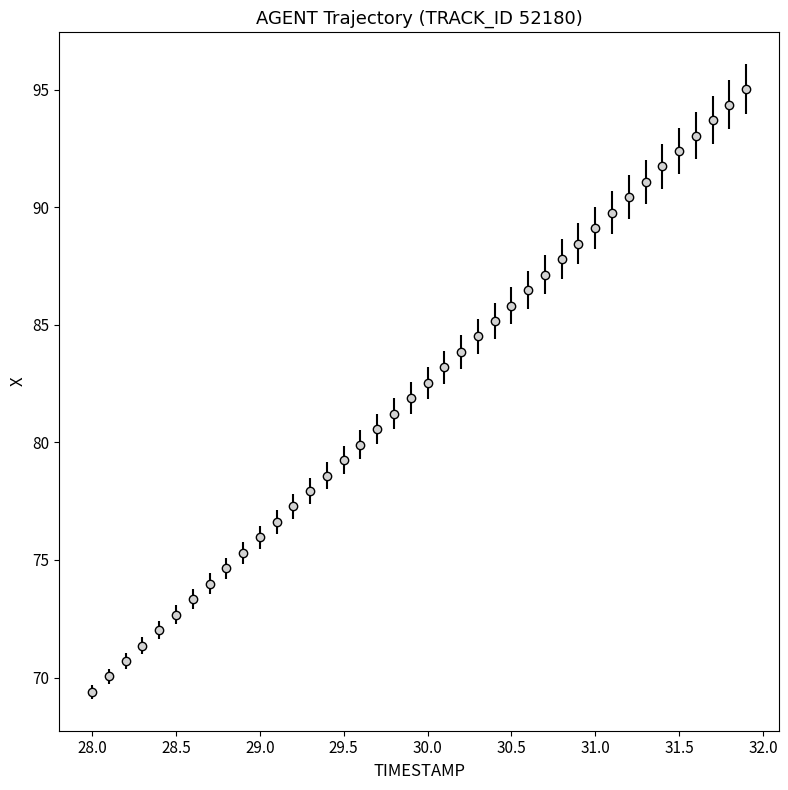

True or false: the data has more than 0 interior local peaks.

False